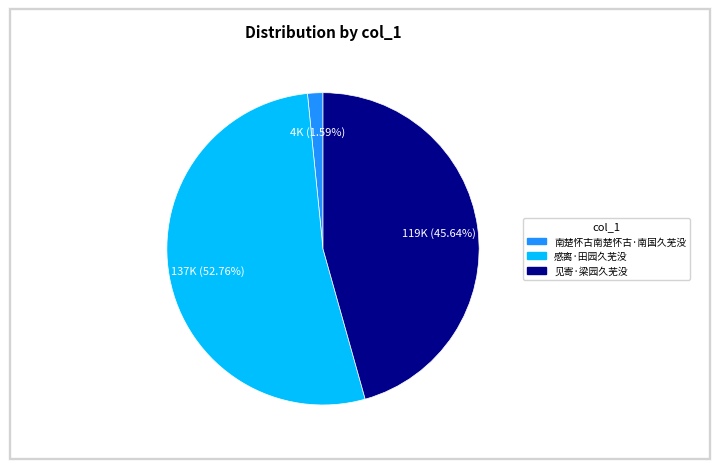

How many slices are in this pie chart?

3